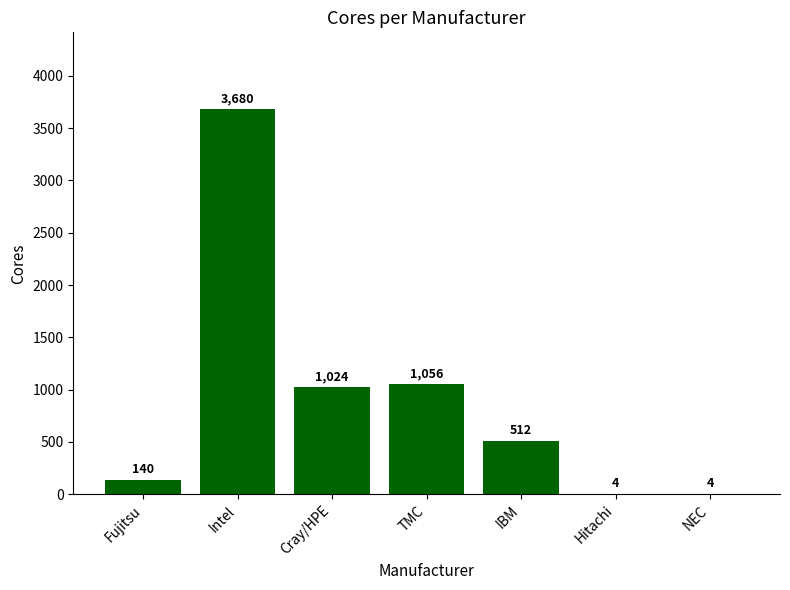

The value at Fujitsu is 140. True or false?

True